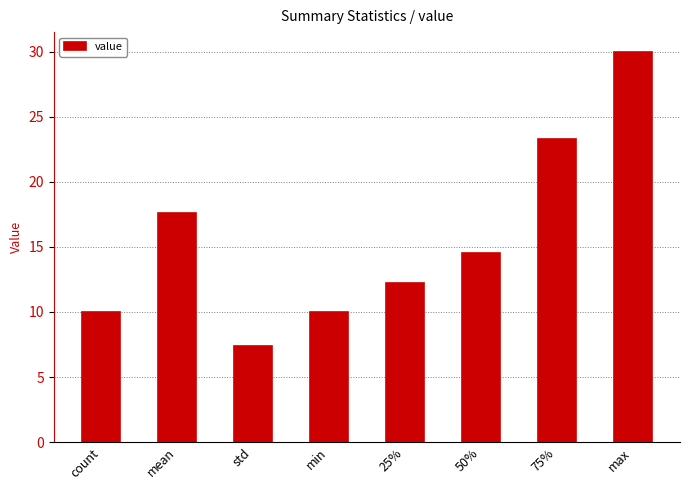

Where does the data first go above 14?

mean